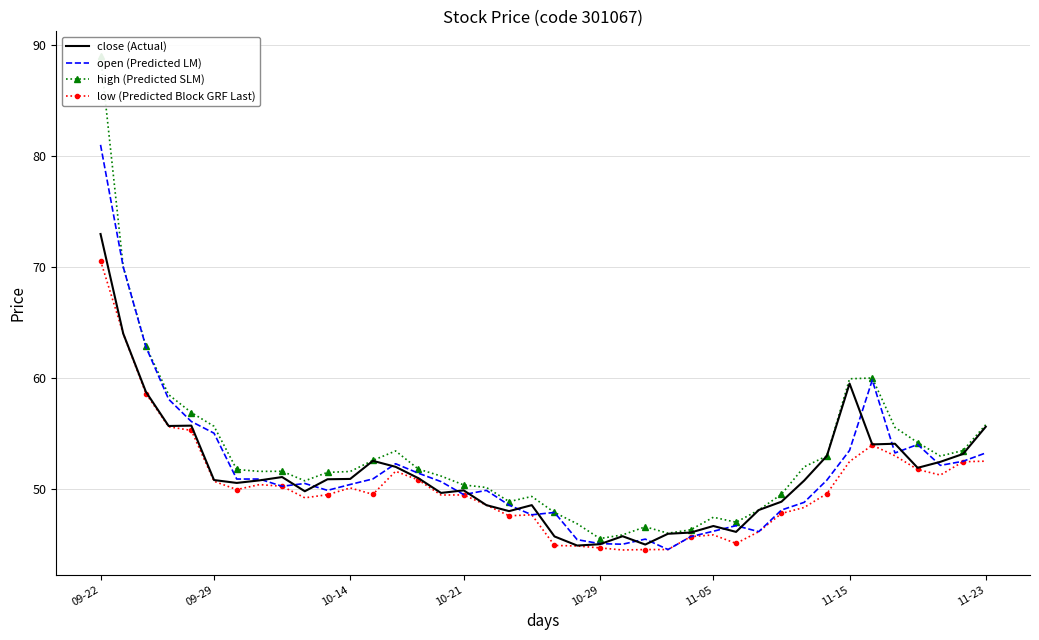

At which label does close (Actual) reach its peak?

09-22